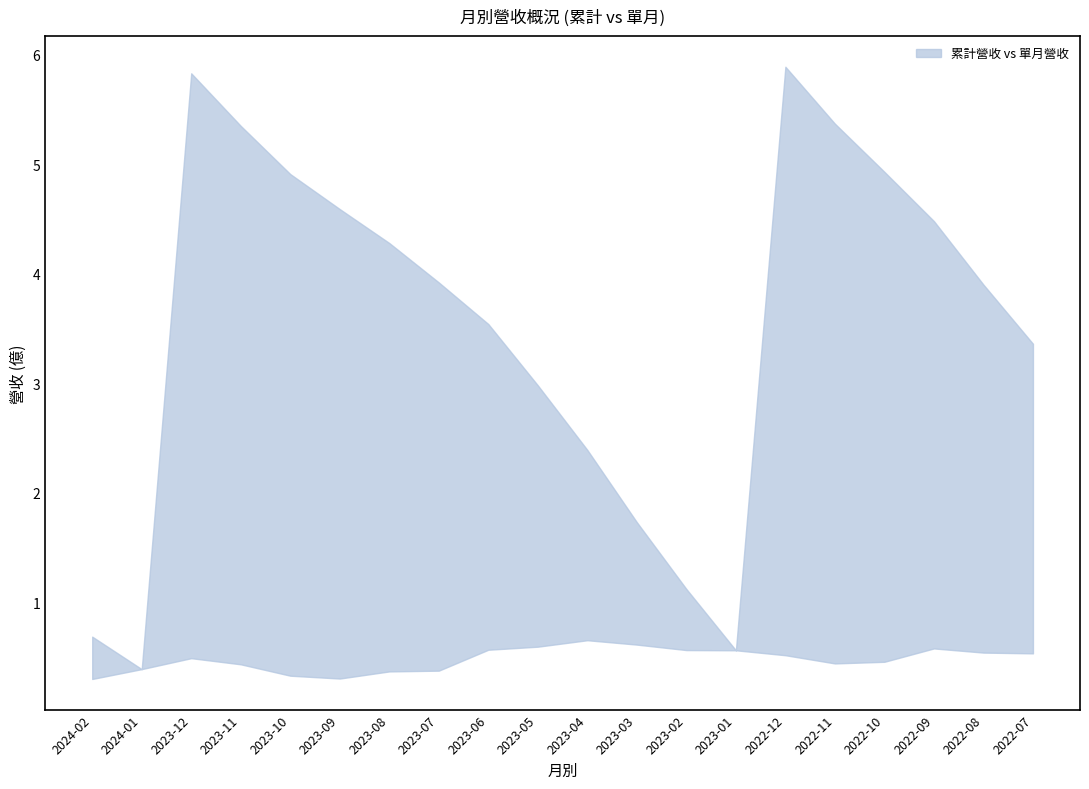

Between 2023-05 and 2022-11, which is larger?

2022-11